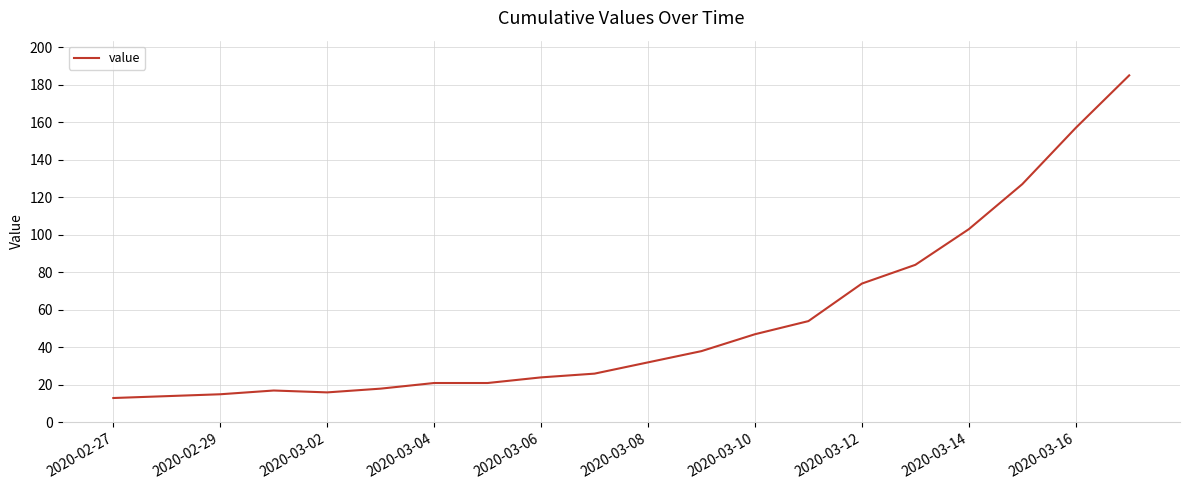

Does the chart have visible grid lines?

Yes